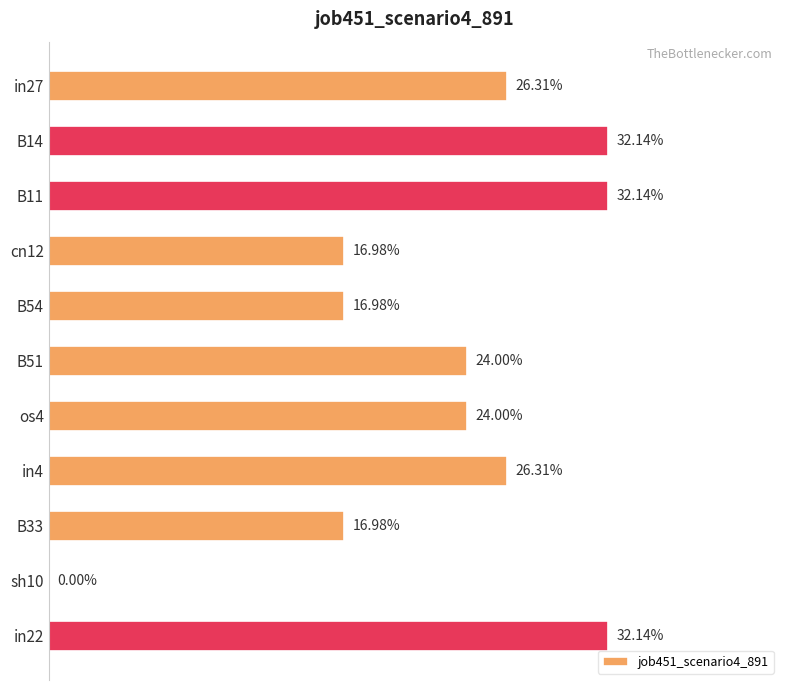

How many values are above zero?

10